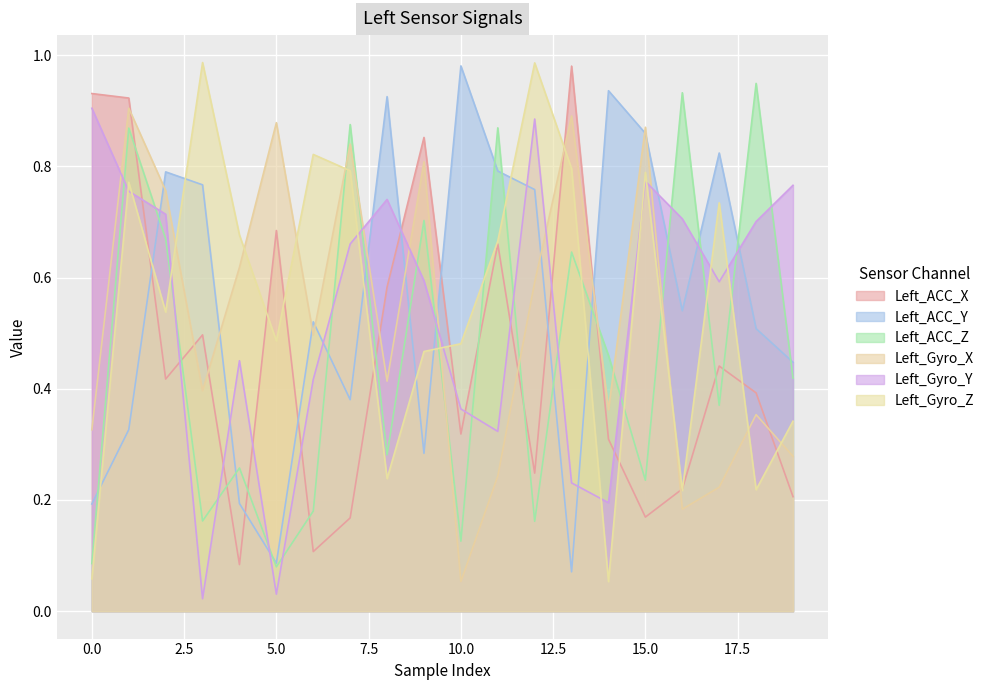

Which category has the lowest value in the Left_ACC_Y series?

13